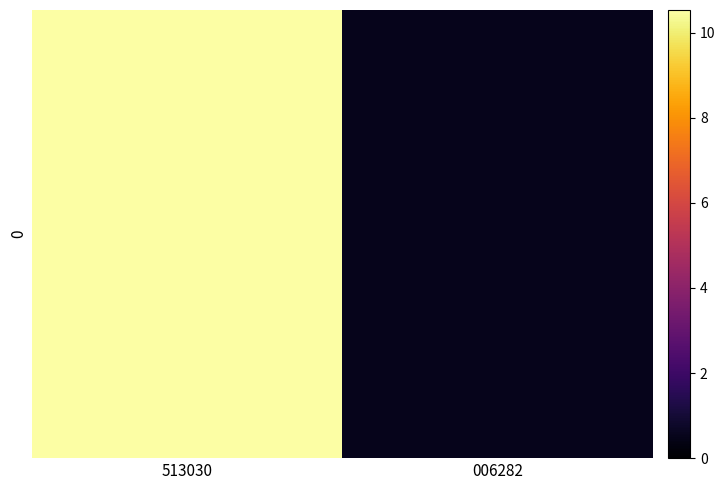

True or false: the data shows 0.5 at 006282.

True